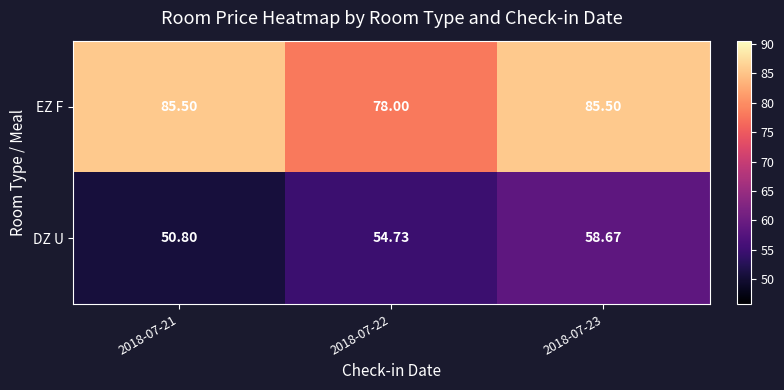

At which category does the chart reach its minimum across all series?

2018-07-21